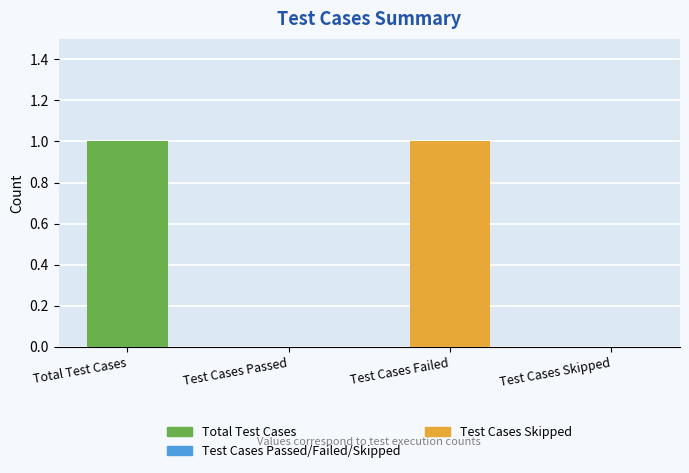

The value at Test Cases Passed is 0. True or false?

True